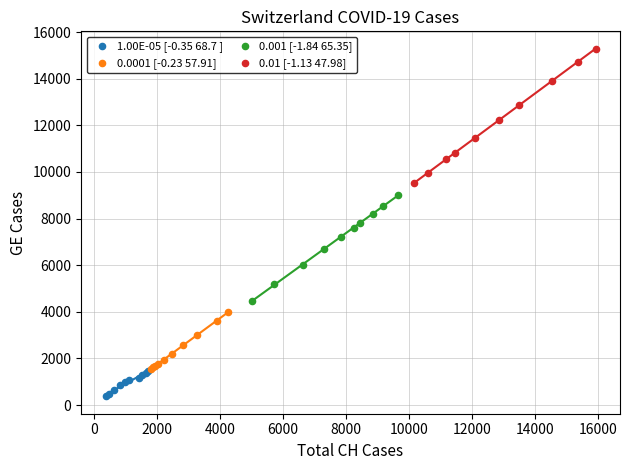

Which series reaches the maximum Y coordinate?

0.01 [-1.13 47.98]